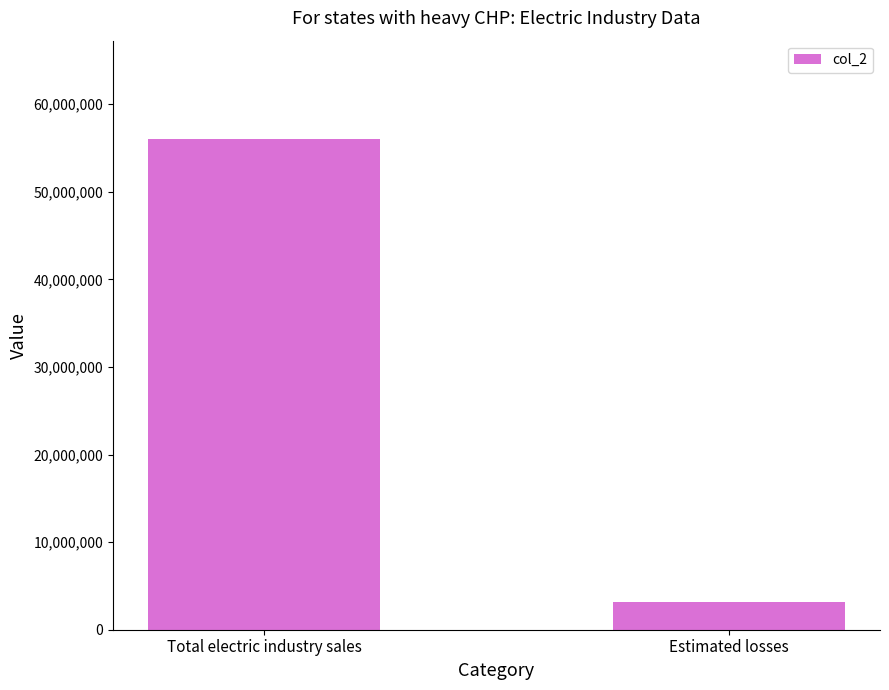

Approximately how many times larger is the value at Total electric industry sales compared to Estimated losses?

18.0